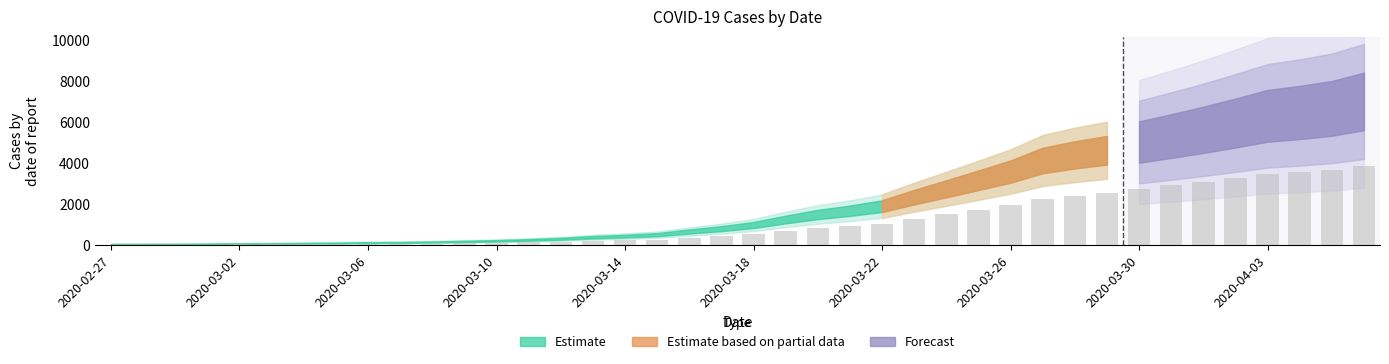

Are the bars horizontal?

No